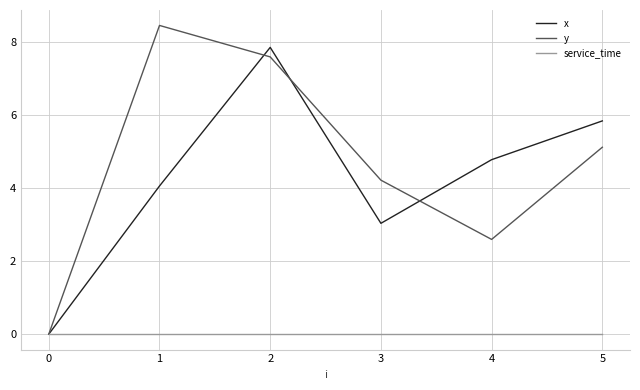

The value of x at 5 is 9.8. True or false?

False